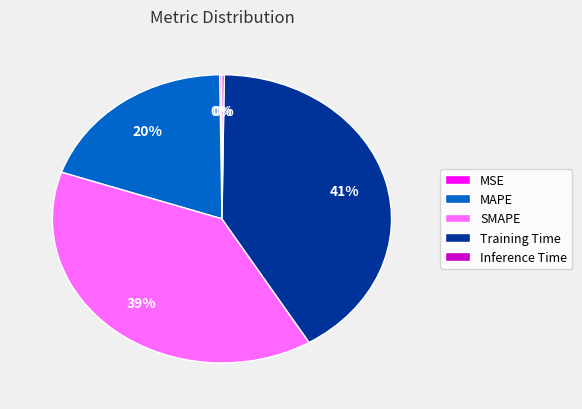

To the nearest percent, what is the average slice percentage?

20%